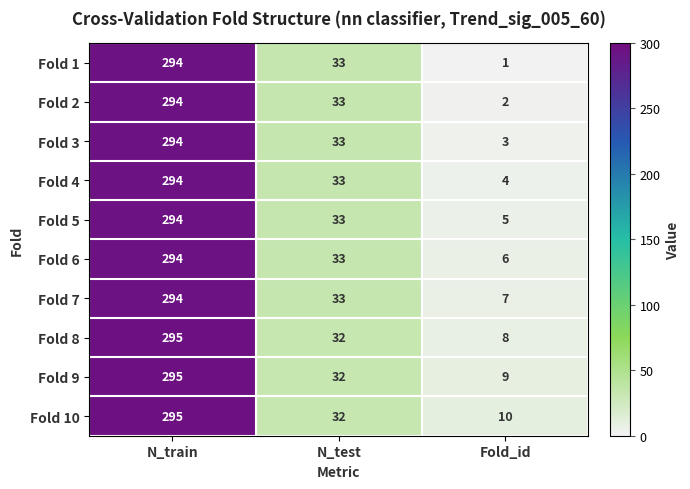

Is it true that Fold 5 equals 294 at N_train?

True